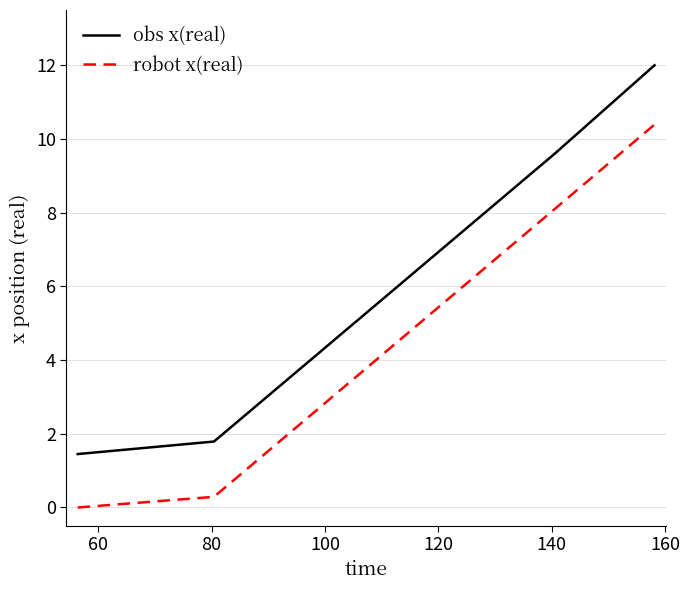

What is the difference between the second highest and minimum values in the robot x(real) series?

8.1